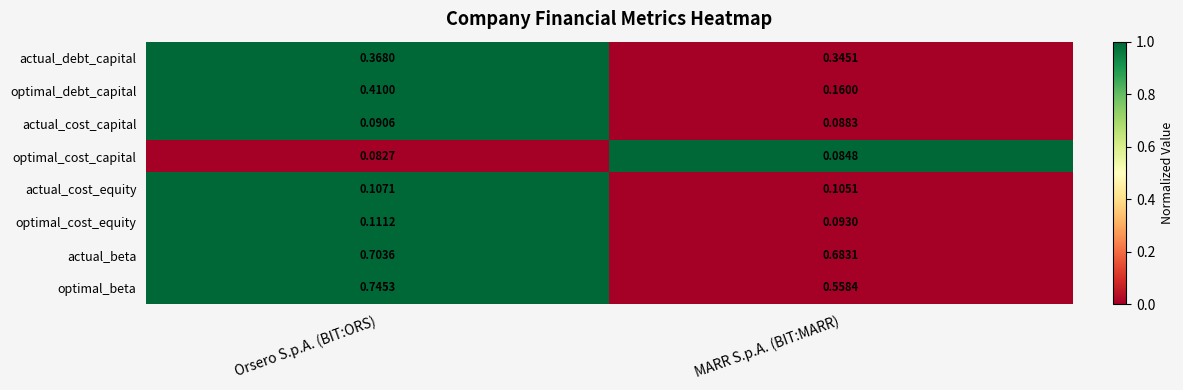

Which category has the lowest value across all series?

Orsero S.p.A. (BIT:ORS)